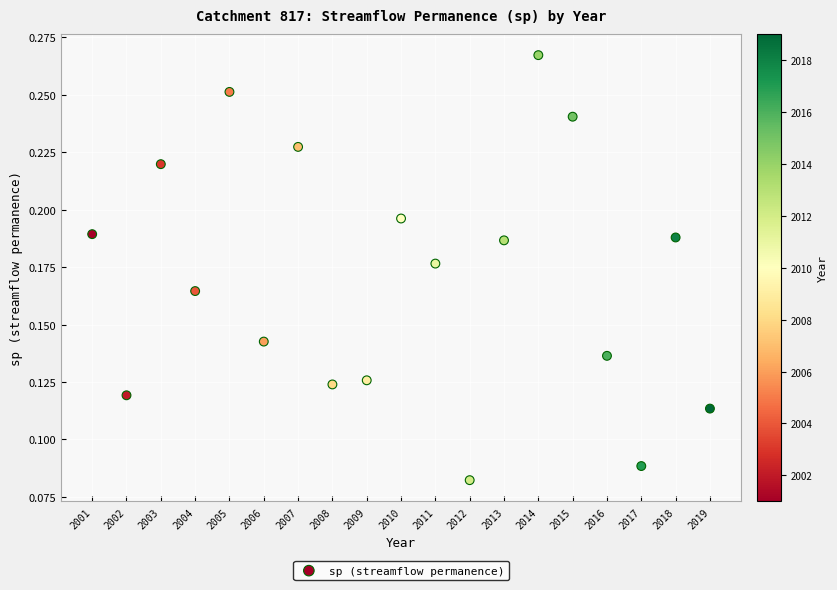

What is the range of X values (max minus min)?

18.0